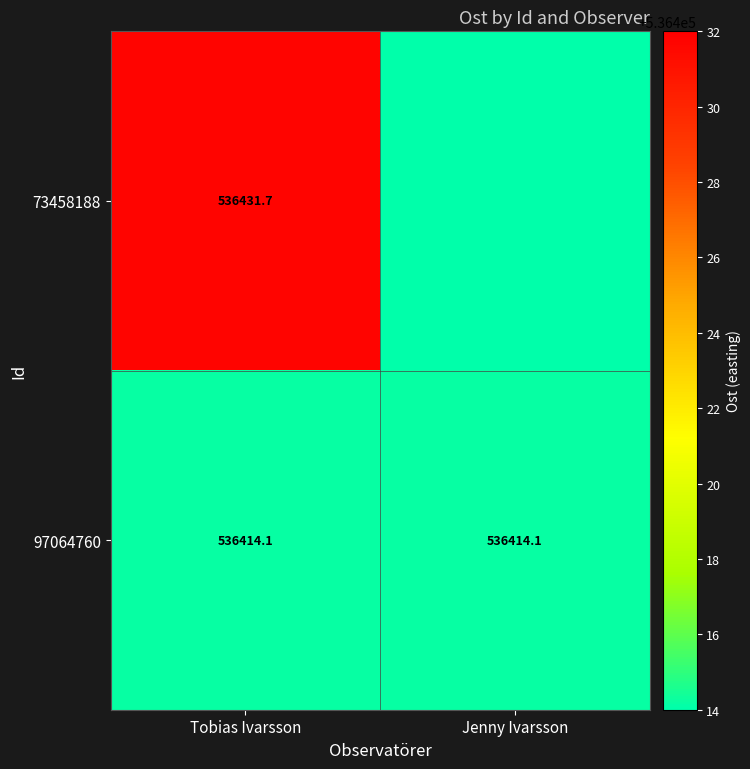

What is the total value across all series at Tobias Ivarsson?

1072845.8